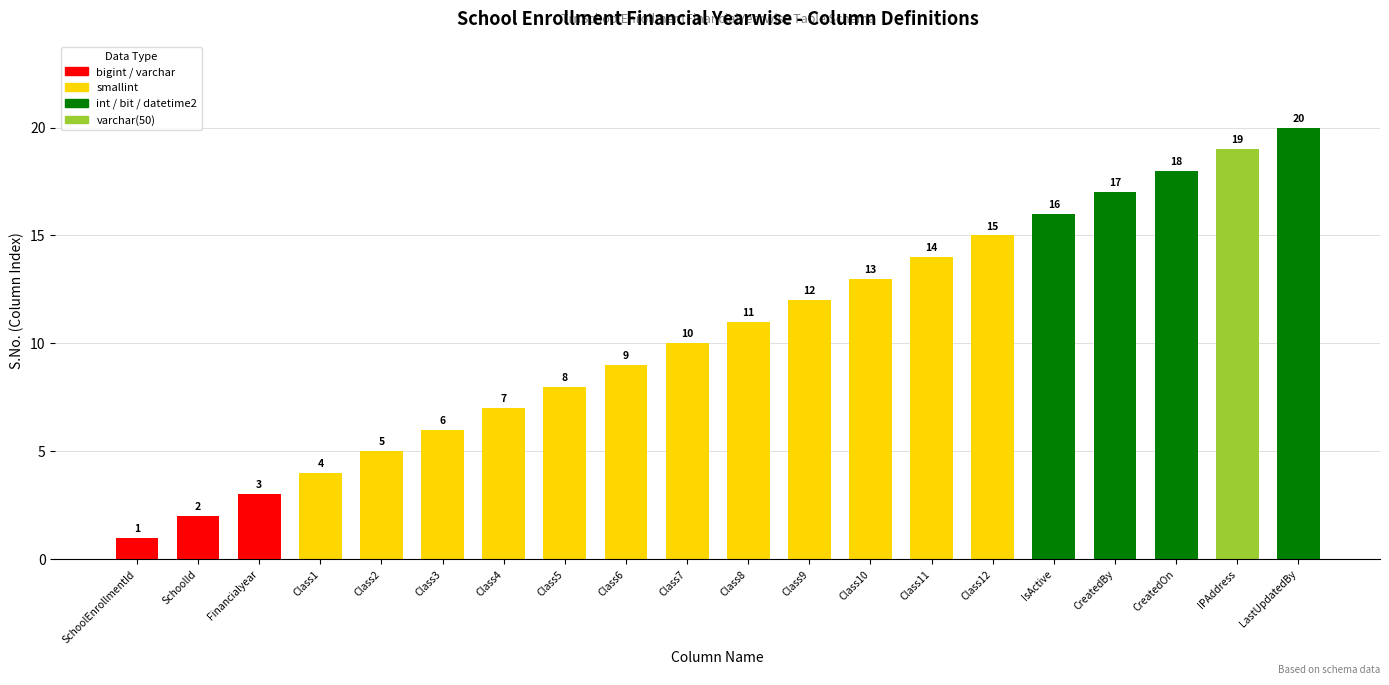

Rank the categories by value from lowest to highest.

SchoolEnrollmentId, SchoolId, Financialyear, Class1, Class2, Class3, Class4, Class5, Class6, Class7, Class8, Class9, Class10, Class11, Class12, IsActive, CreatedBy, CreatedOn, IPAddress, LastUpdatedBy